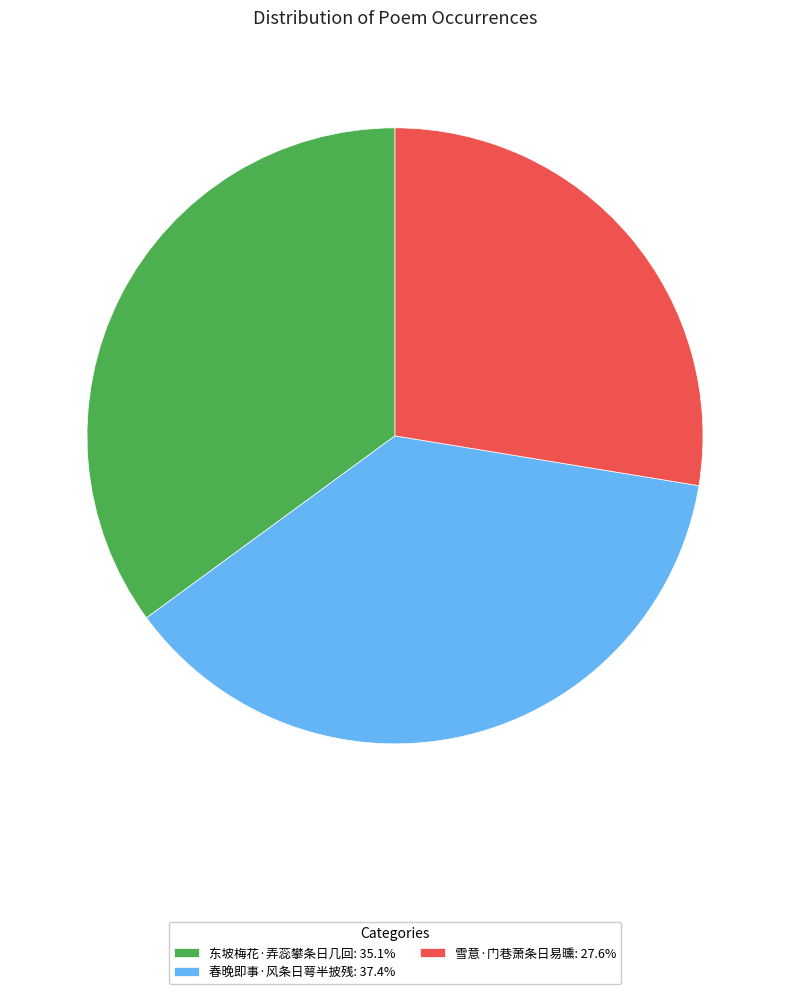

Is 东坡梅花·弄蕊攀条日几回 the majority of the pie?

No